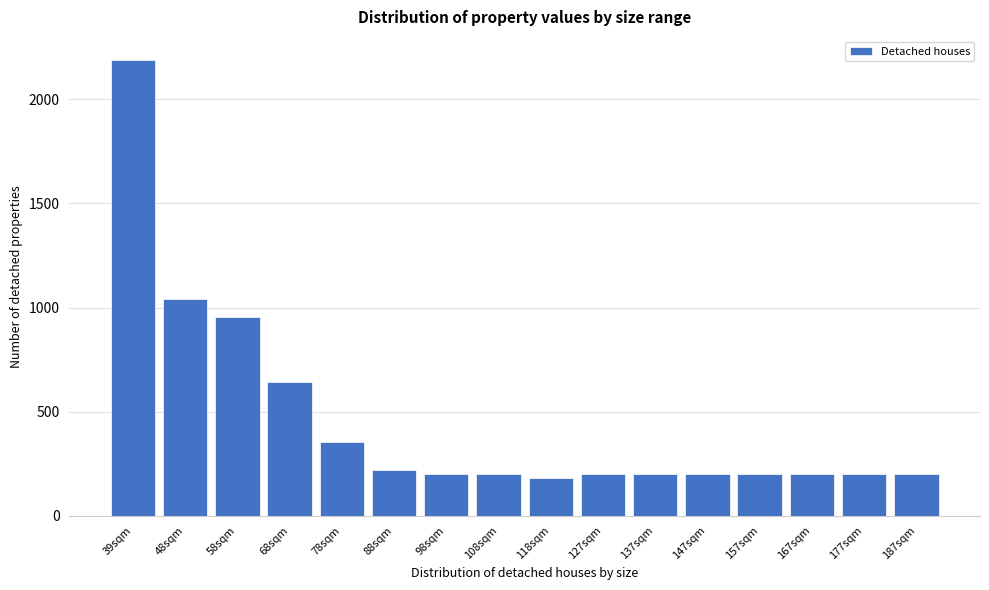

Reading right to left, what are all the values shown in this chart?

187sqm=200	177sqm=200	167sqm=200	157sqm=200	147sqm=200	137sqm=200	127sqm=200	118sqm=180	108sqm=200	98sqm=200	88sqm=220	78sqm=354	68sqm=642	58sqm=952	48sqm=1042	39sqm=2190